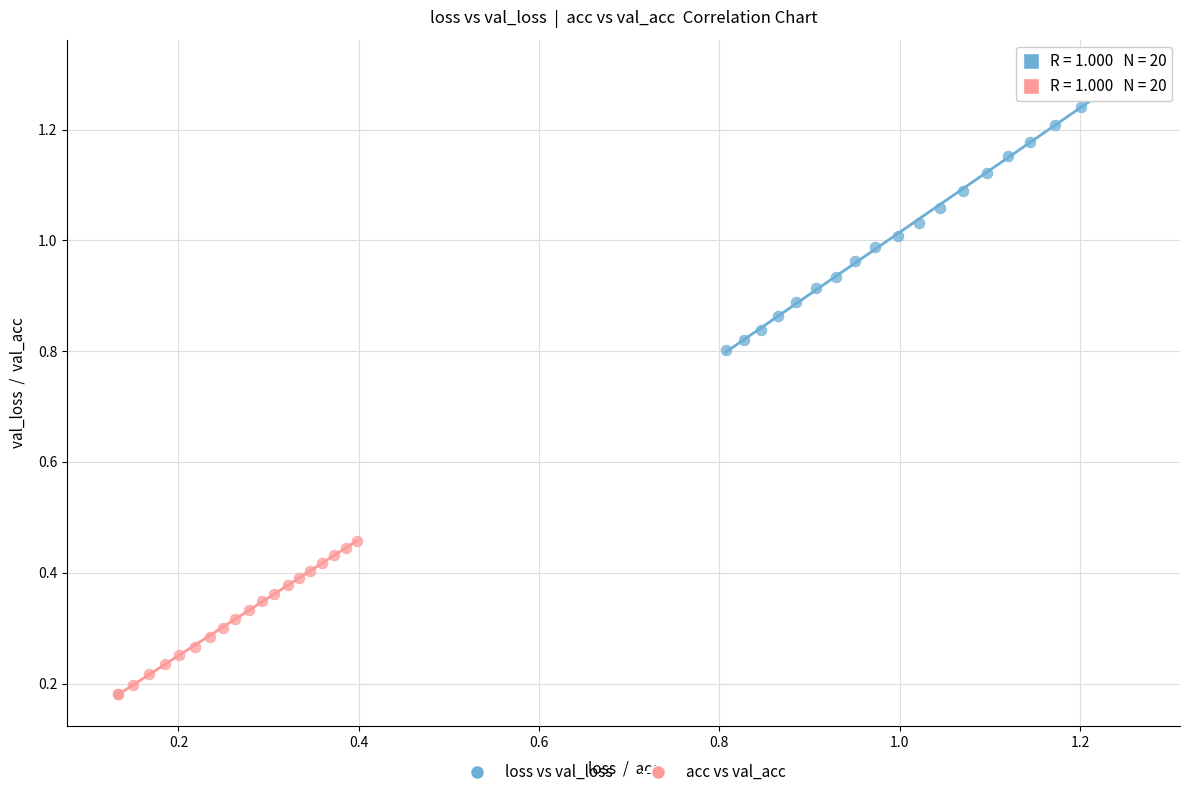

Which series reaches the maximum Y coordinate?

loss vs val_loss